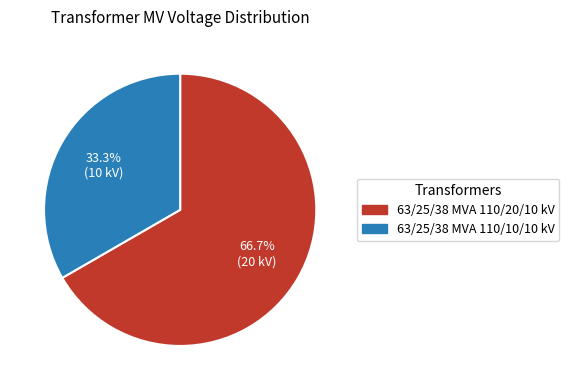

To the nearest percent, what percentage of the pie is 63/25/38 MVA 110/10/10 kV?

33%